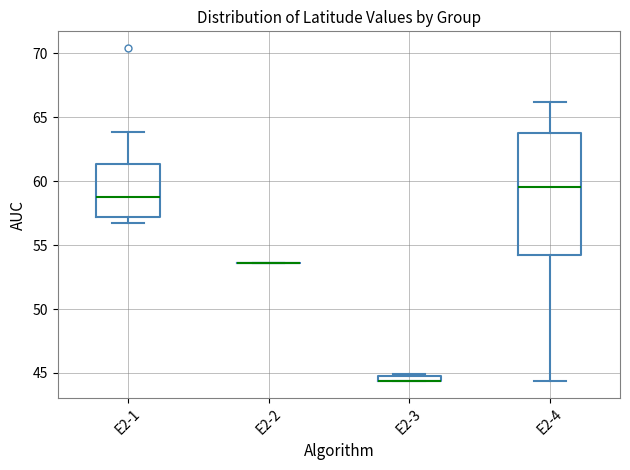

Which box is the tallest, from its lower edge to its upper edge?

E2-4